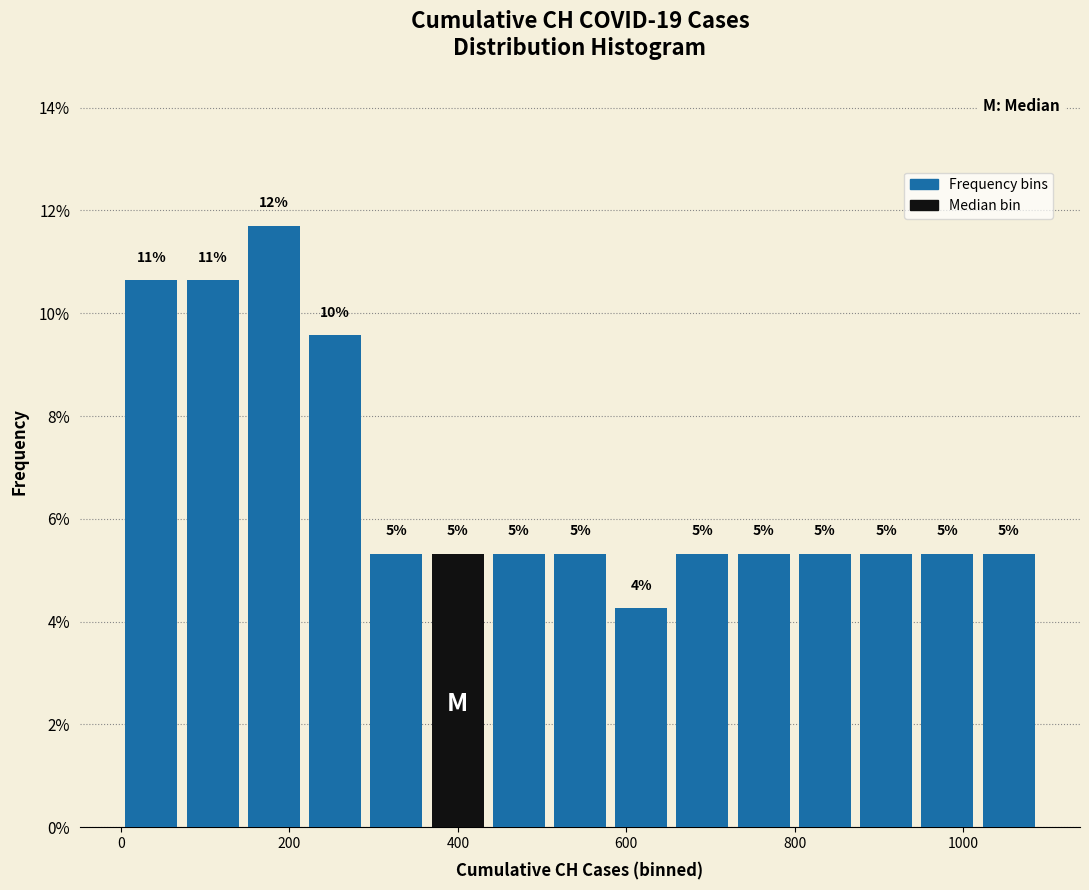

Around what value on the x-axis is the tallest bar? Give the approximate position of its centre, as read against the axis.

180